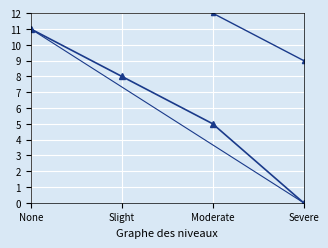

Which has a higher value, None or Slight?

None